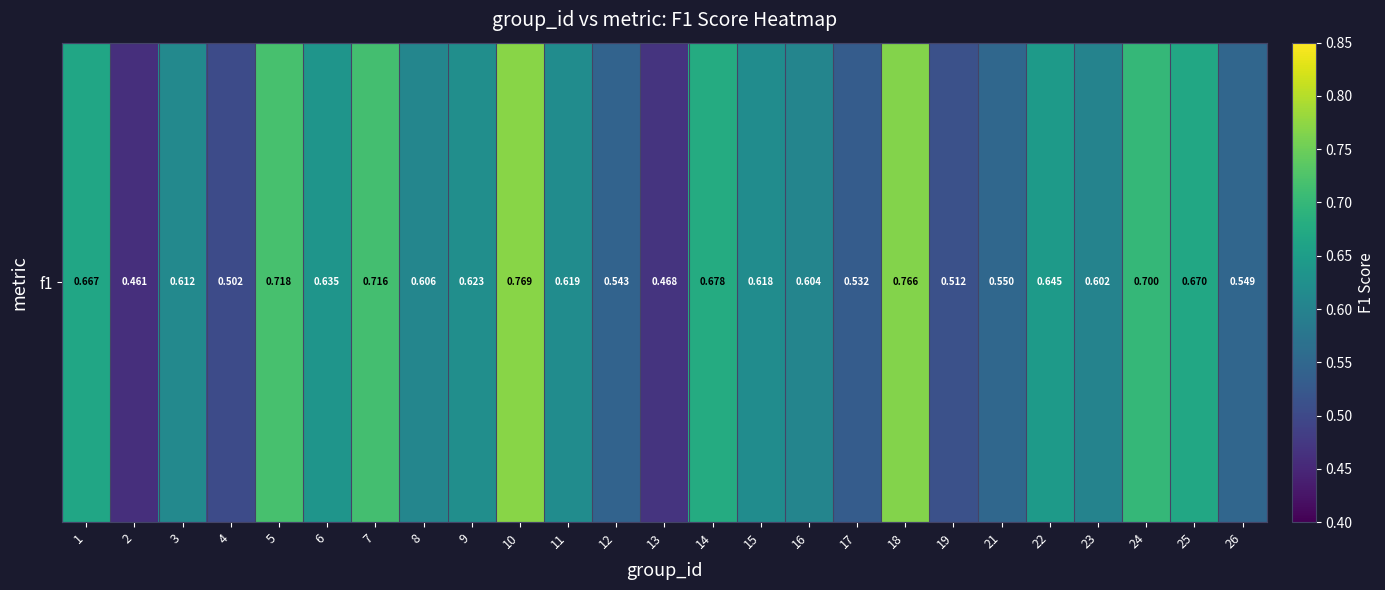

What is the difference between the maximum and minimum values?

0.3